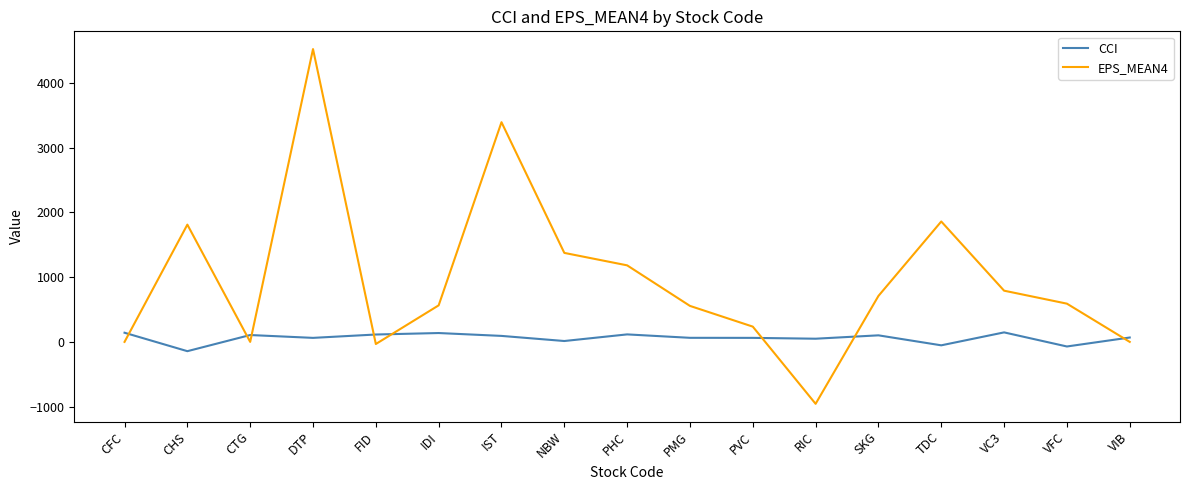

At which label does CCI first exceed 67?

CFC